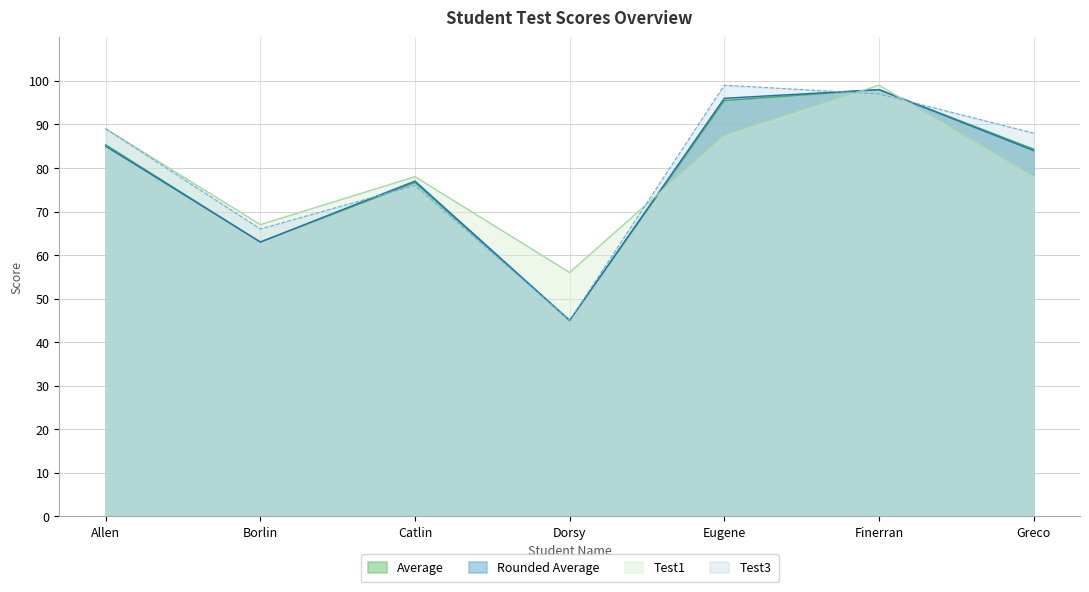

What is the difference between the maximum and minimum values in the Test1 series?

43.0